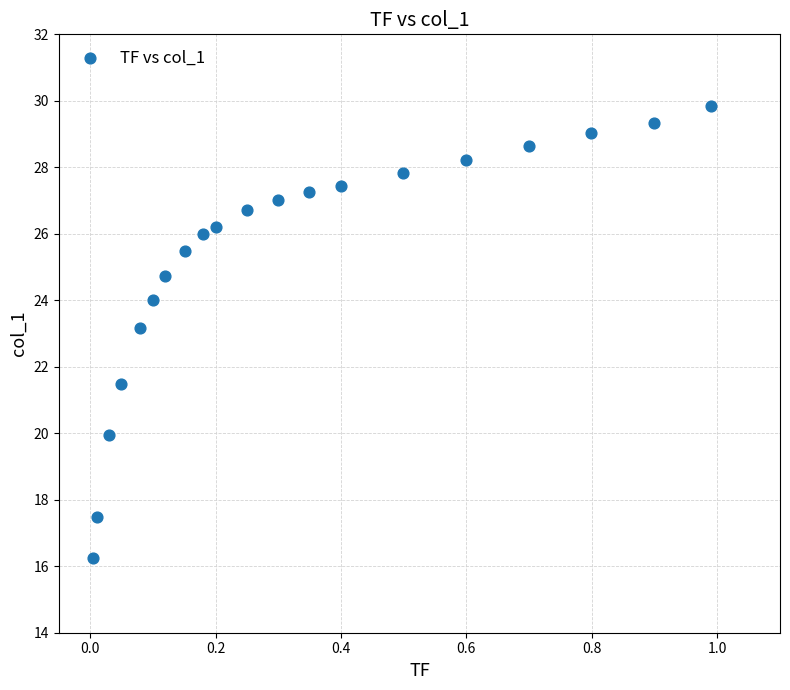

What is the range of X values (max minus min)?

1.0